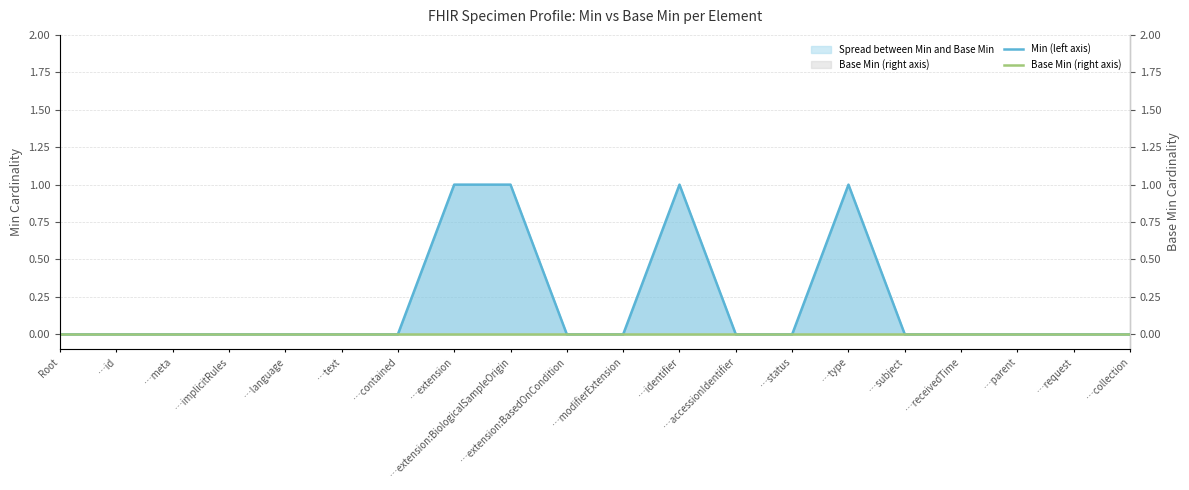

True or false: Base Min (right axis) and Min (left axis) intersect in this chart.

False